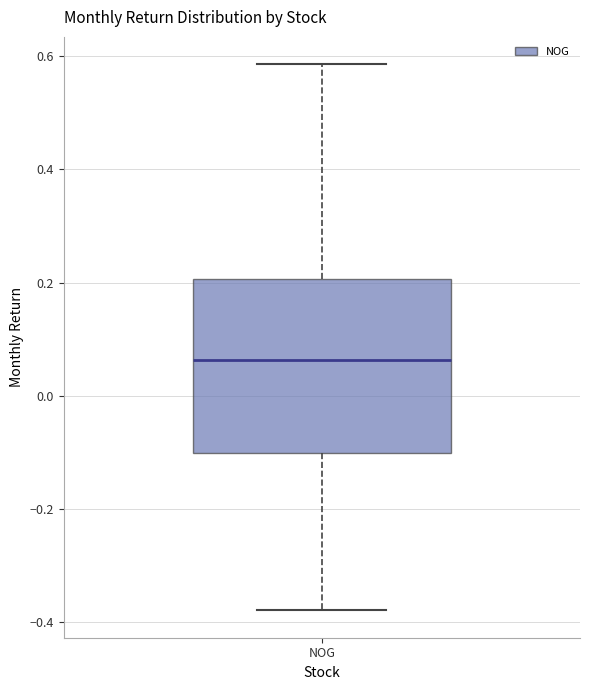

Where does the lower whisker of the box for NOG end on the y-axis? The values are not printed on the chart, so give them approximately, as read against the axis.

-0.38